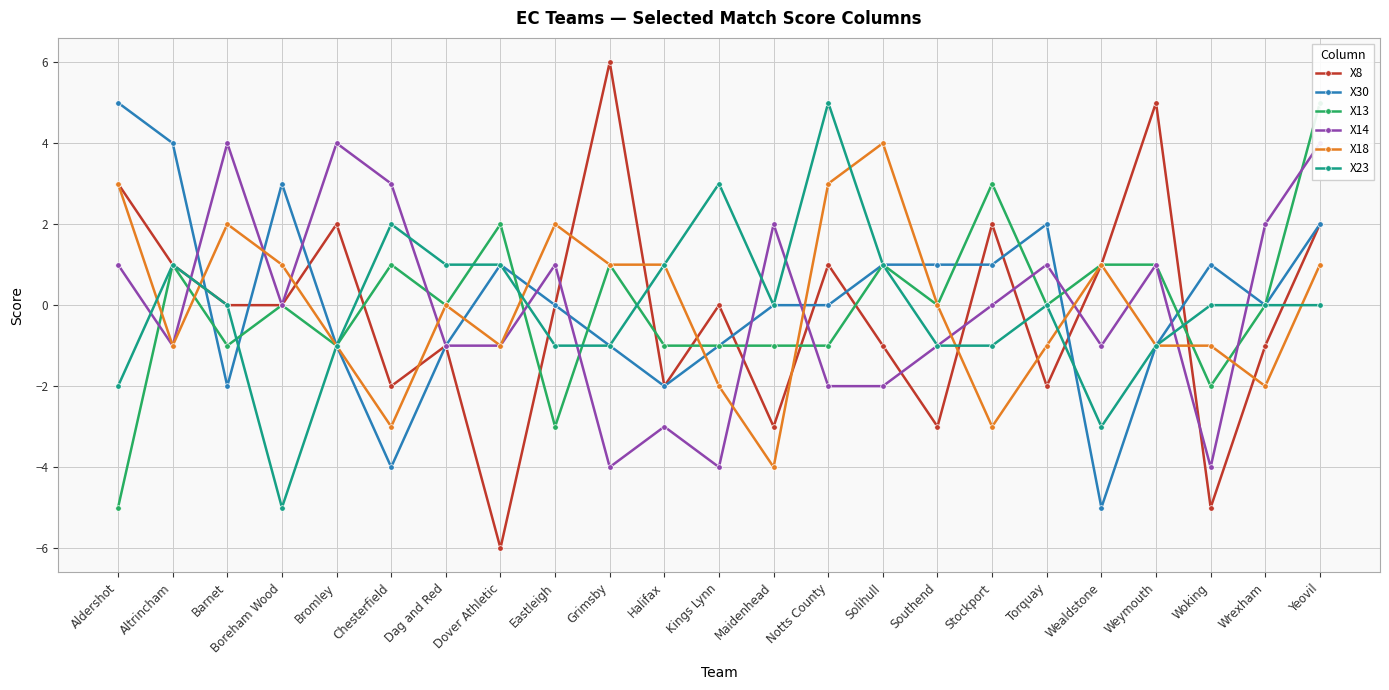

Reading left to right, list all the values displayed in this chart.

X8: Aldershot=3	Altrincham=1	Barnet=0	Boreham Wood=0	Bromley=2	Chesterfield=-2	Dag and Red=-1	Dover Athletic=-6	Eastleigh=0	Grimsby=6	Halifax=-2	Kings Lynn=0	Maidenhead=-3	Notts County=1	Solihull=-1	Southend=-3	Stockport=2	Torquay=-2	Wealdstone=1	Weymouth=5	Woking=-5	Wrexham=-1	Yeovil=2
X30: Aldershot=5	Altrincham=4	Barnet=-2	Boreham Wood=3	Bromley=-1	Chesterfield=-4	Dag and Red=-1	Dover Athletic=1	Eastleigh=0	Grimsby=-1	Halifax=-2	Kings Lynn=-1	Maidenhead=0	Notts County=0	Solihull=1	Southend=1	Stockport=1	Torquay=2	Wealdstone=-5	Weymouth=-1	Woking=1	Wrexham=0	Yeovil=2
X13: Aldershot=-5	Altrincham=1	Barnet=-1	Boreham Wood=0	Bromley=-1	Chesterfield=1	Dag and Red=0	Dover Athletic=2	Eastleigh=-3	Grimsby=1	Halifax=-1	Kings Lynn=-1	Maidenhead=-1	Notts County=-1	Solihull=1	Southend=0	Stockport=3	Torquay=0	Wealdstone=1	Weymouth=1	Woking=-2	Wrexham=0	Yeovil=5
X14: Aldershot=1	Altrincham=-1	Barnet=4	Boreham Wood=0	Bromley=4	Chesterfield=3	Dag and Red=-1	Dover Athletic=-1	Eastleigh=1	Grimsby=-4	Halifax=-3	Kings Lynn=-4	Maidenhead=2	Notts County=-2	Solihull=-2	Southend=-1	Stockport=0	Torquay=1	Wealdstone=-1	Weymouth=1	Woking=-4	Wrexham=2	Yeovil=4
X18: Aldershot=3	Altrincham=-1	Barnet=2	Boreham Wood=1	Bromley=-1	Chesterfield=-3	Dag and Red=0	Dover Athletic=-1	Eastleigh=2	Grimsby=1	Halifax=1	Kings Lynn=-2	Maidenhead=-4	Notts County=3	Solihull=4	Southend=0	Stockport=-3	Torquay=-1	Wealdstone=1	Weymouth=-1	Woking=-1	Wrexham=-2	Yeovil=1
X23: Aldershot=-2	Altrincham=1	Barnet=0	Boreham Wood=-5	Bromley=-1	Chesterfield=2	Dag and Red=1	Dover Athletic=1	Eastleigh=-1	Grimsby=-1	Halifax=1	Kings Lynn=3	Maidenhead=0	Notts County=5	Solihull=1	Southend=-1	Stockport=-1	Torquay=0	Wealdstone=-3	Weymouth=-1	Woking=0	Wrexham=0	Yeovil=0